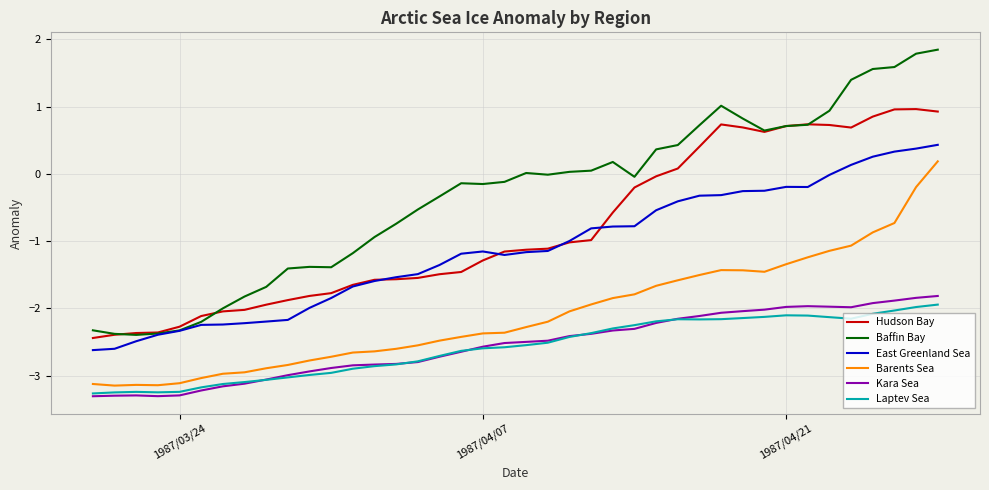

What are all the series names shown in the legend?

Hudson Bay, Baffin Bay, East Greenland Sea, Barents Sea, Kara Sea, Laptev Sea